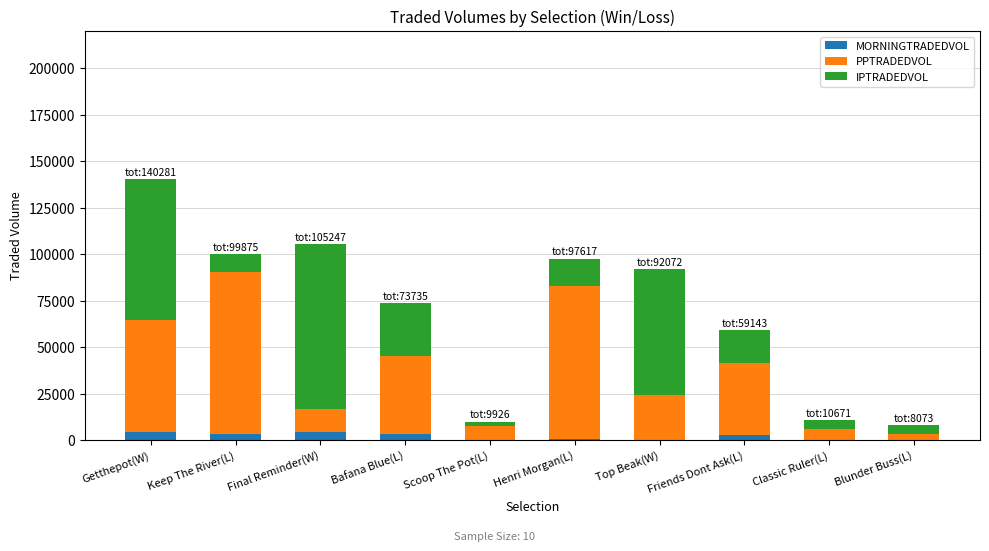

What is the sum of all MORNINGTRADEDVOL values?

18994.3